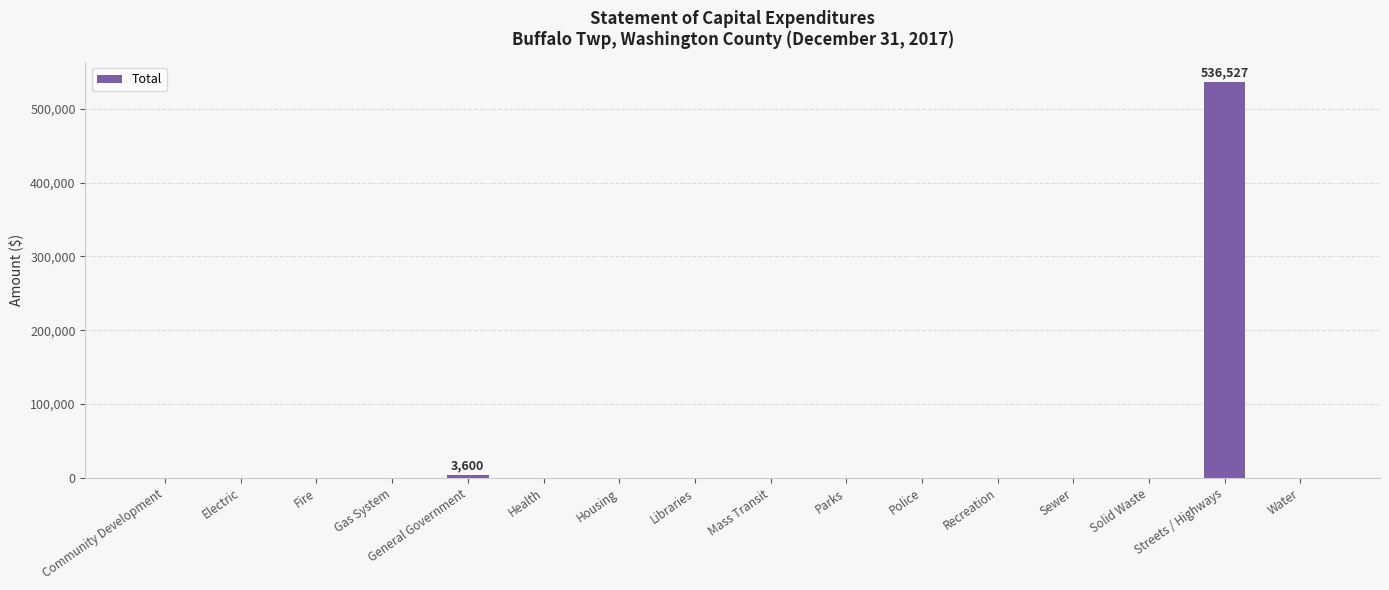

What is the maximum value shown in the chart?

536527